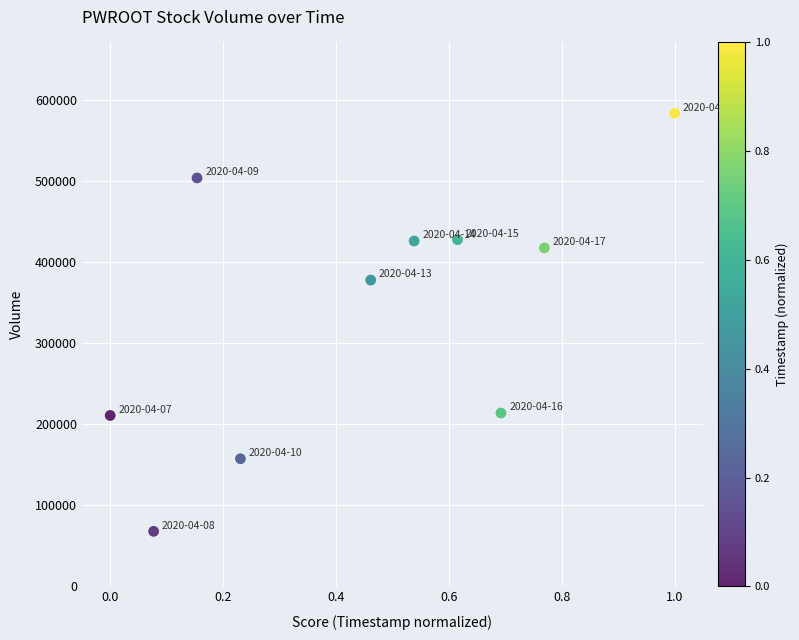

What Y value in the scatter plot is closest to 325700?

377900